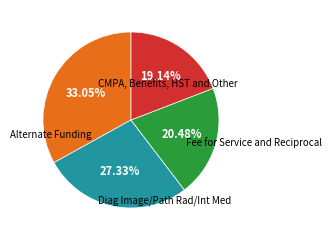

Is there a majority slice in this chart?

No